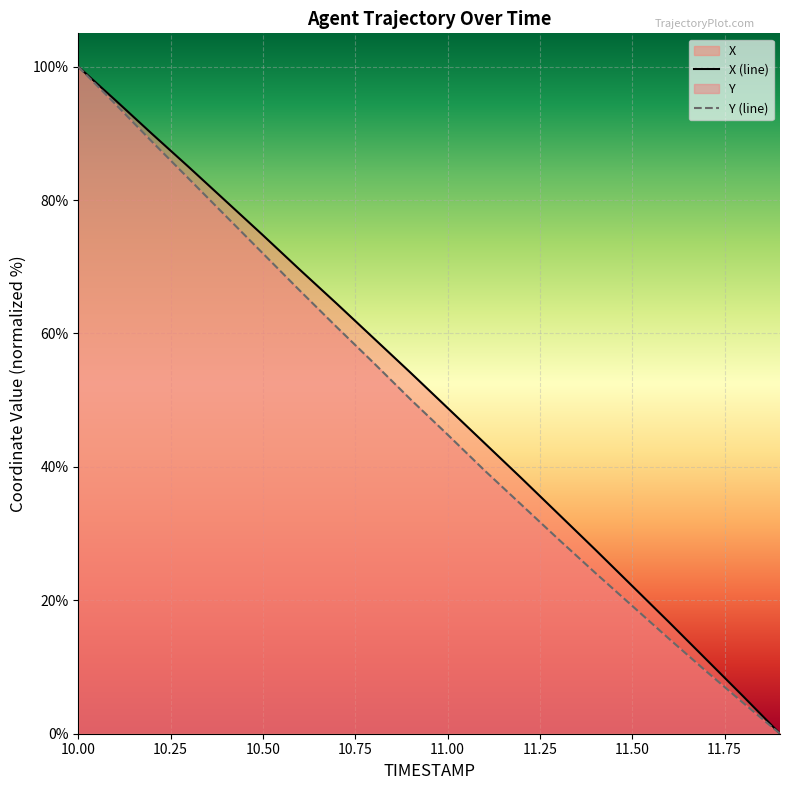

True or false: Y and X intersect in this chart.

False